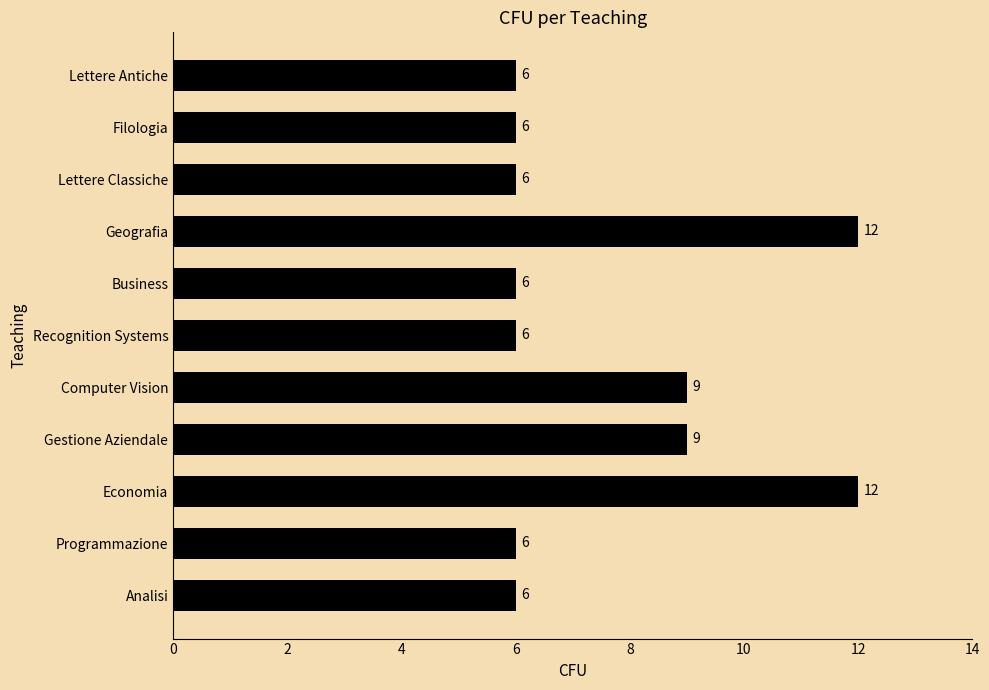

Which has a higher value, Economia or Gestione Aziendale?

Economia